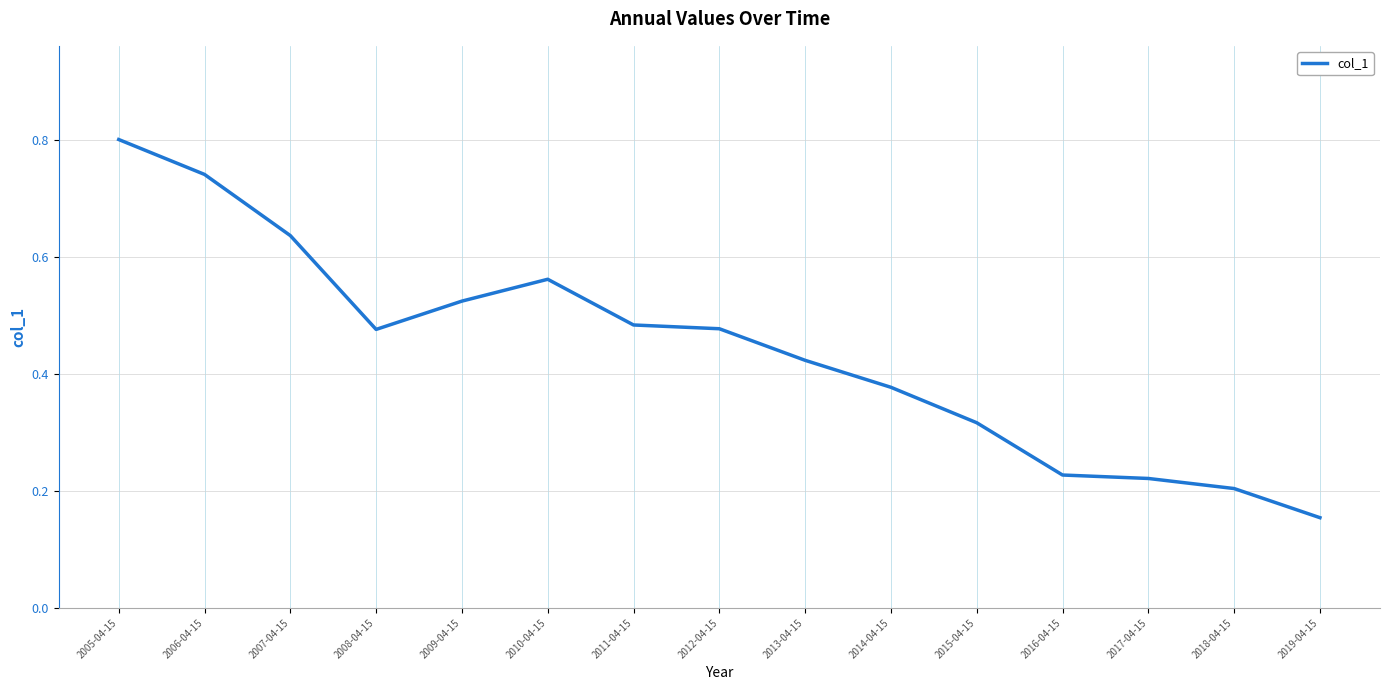

At which label is the value closest to 0?

2019-04-15